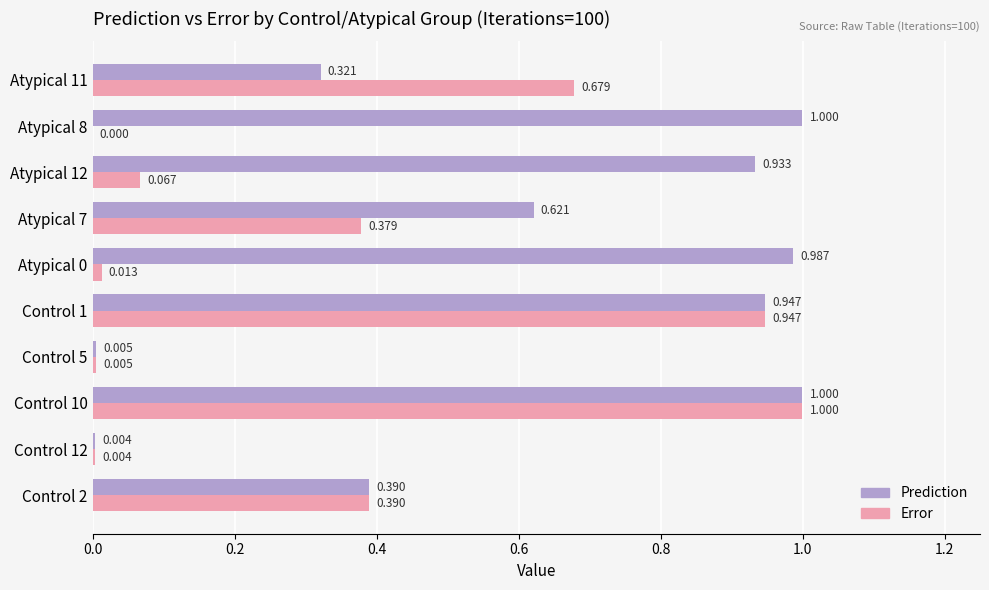

Which series has the largest total across all categories?

Prediction